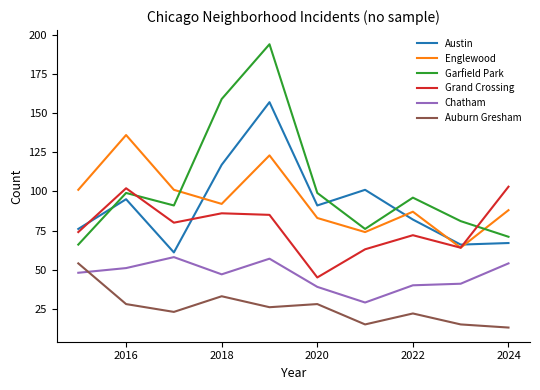

List the series in order of their peak value, lowest first.

Auburn Gresham, Chatham, Grand Crossing, Englewood, Austin, Garfield Park